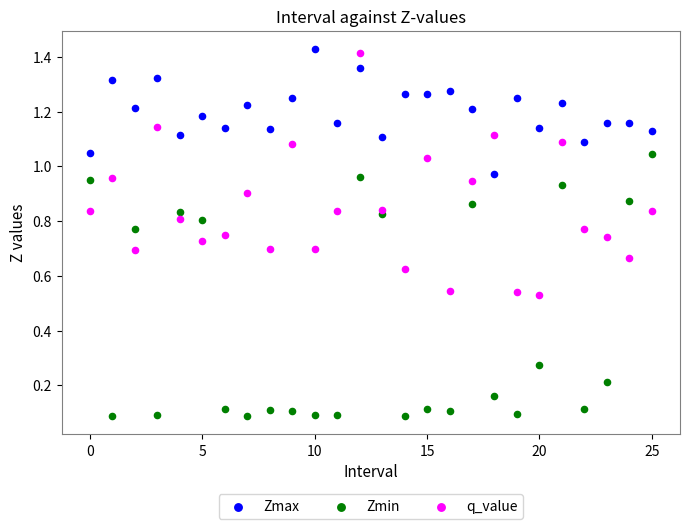

Which series has the widest spread of Y values?

Zmin